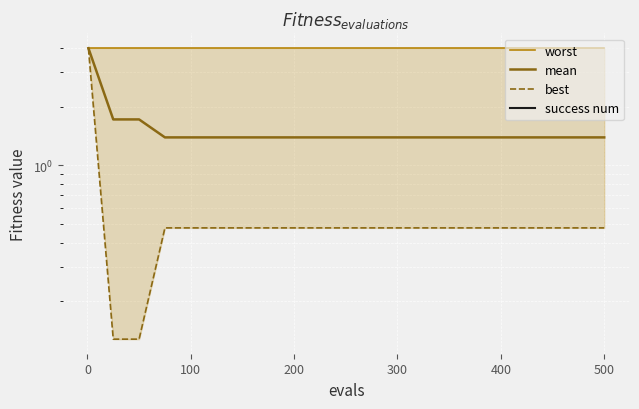

Where is best nearest to the value 2?

200